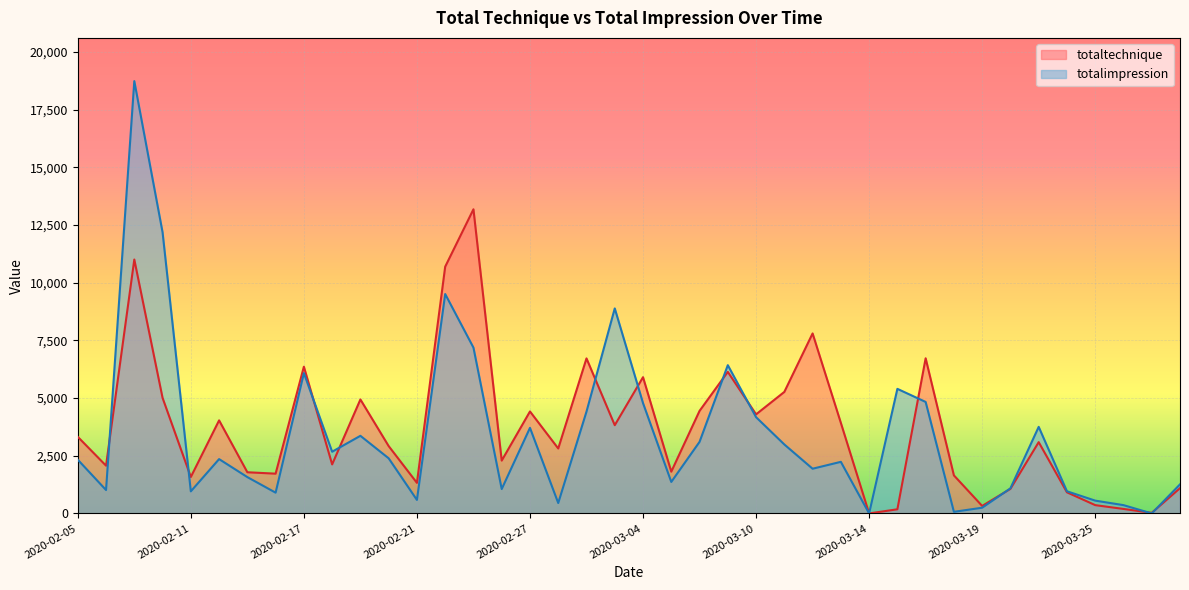

What are all the series names shown in the legend?

totaltechnique, totalimpression